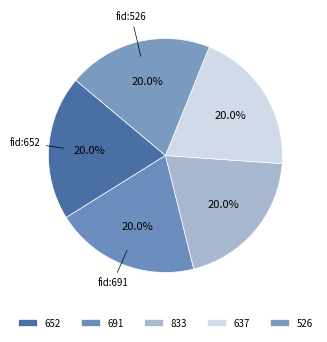

What is the largest slice in the pie chart?

652